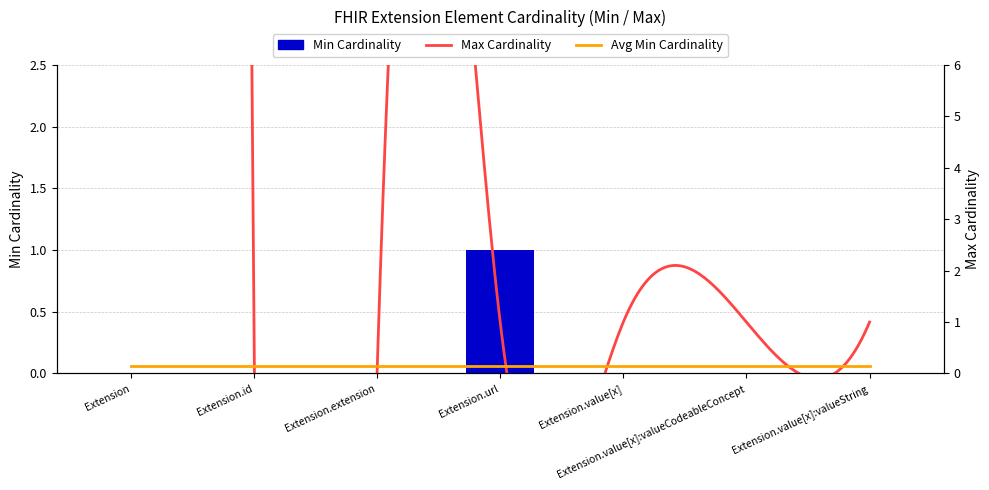

Which label corresponds to the smallest value in the chart?

Extension